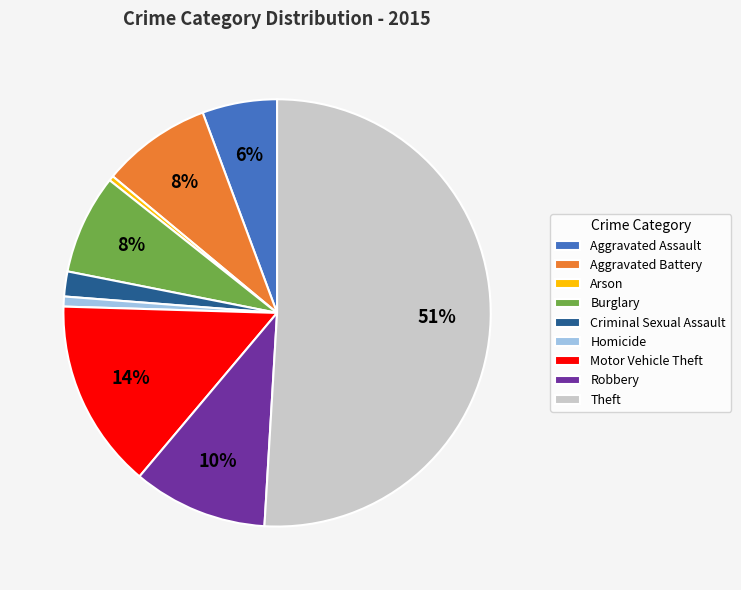

To the nearest percent, what percentage of the pie is Burglary?

8%